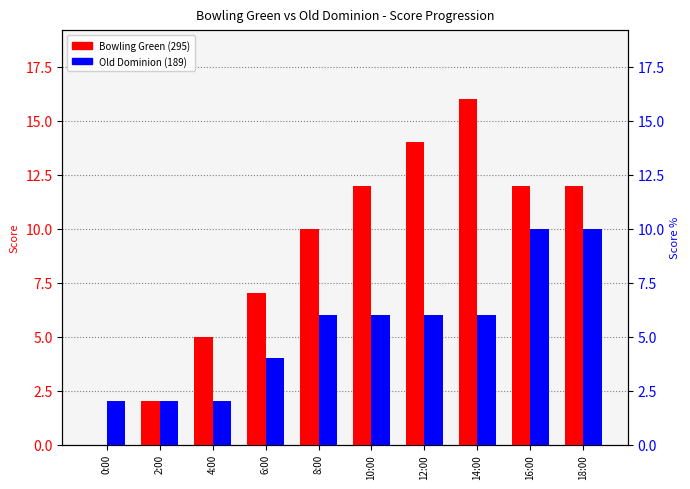

What is the label of the 9th bar from the left?

16:00